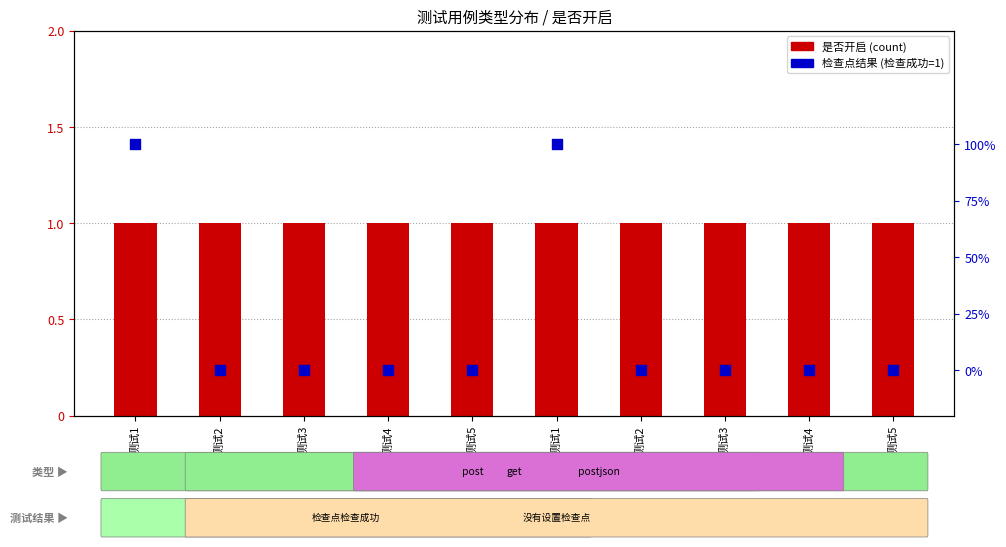

Which series has the largest total across all categories?

是否开启